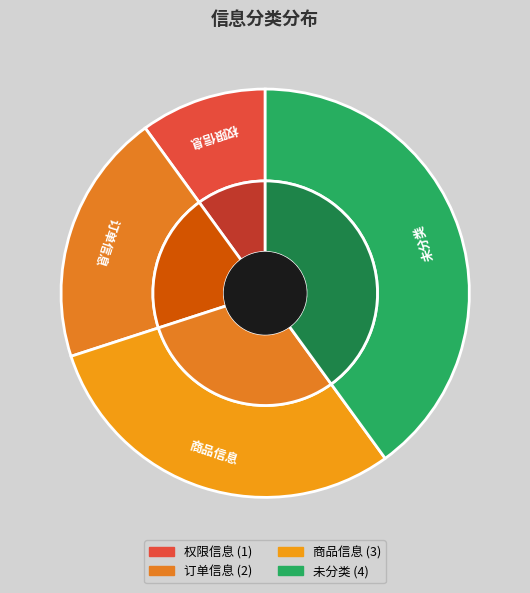

True or false: 商品信息 accounts for 30% of the total.

True